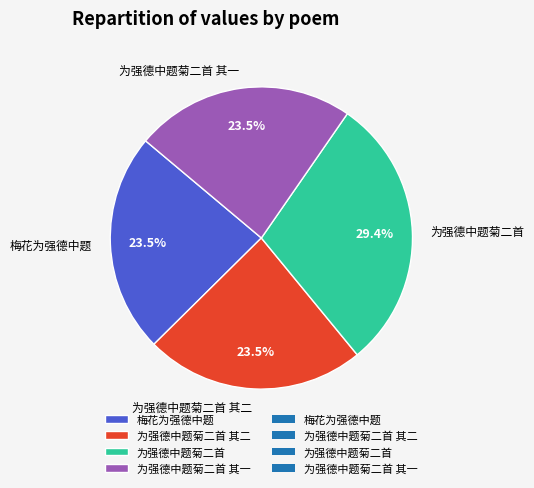

To the nearest percent, what percentage of the pie is 为强德中题菊二首?

29%